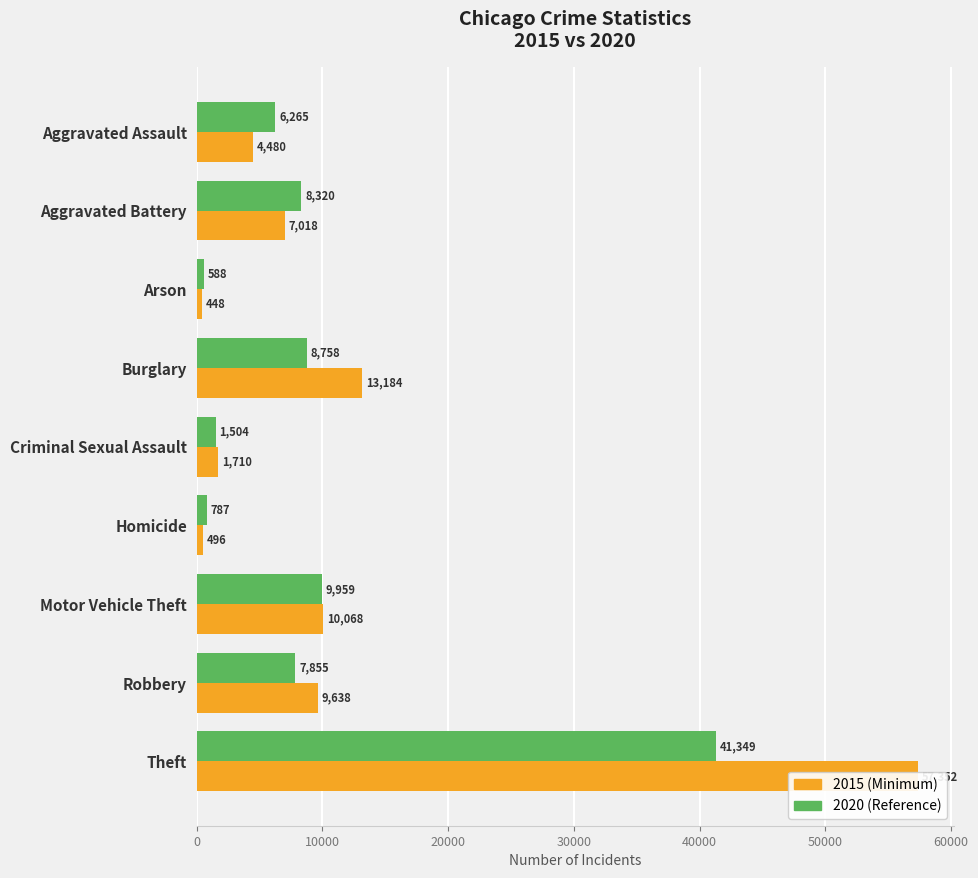

Which series changed the most between Aggravated Battery and Theft?

2015